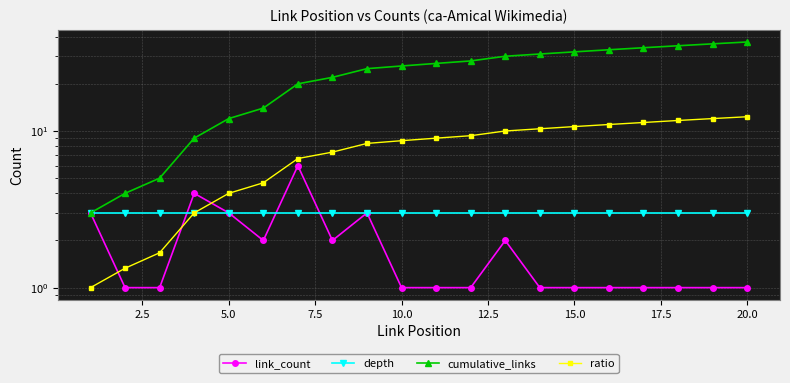

True or false: depth has more than 2 interior local peaks.

False